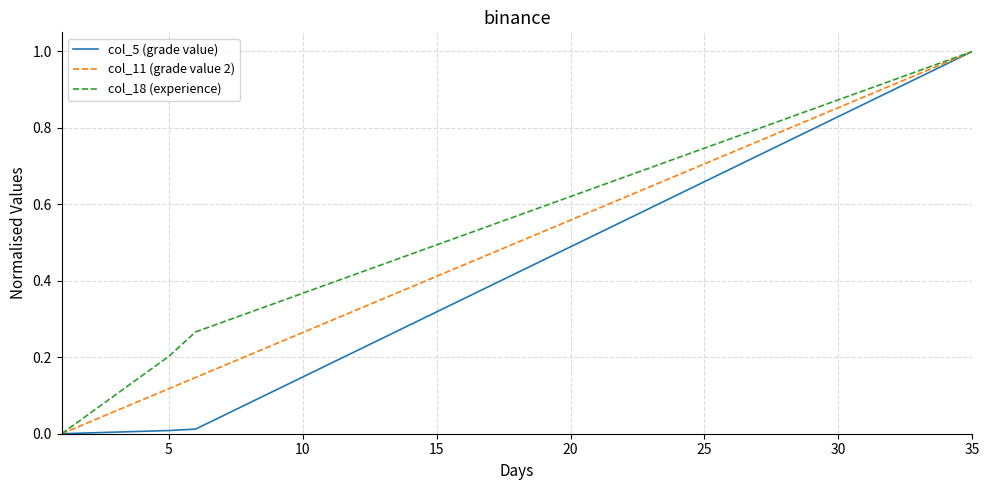

List the series in order of their overall mean, lowest first.

col_5 (grade value), col_11 (grade value 2), col_18 (experience)